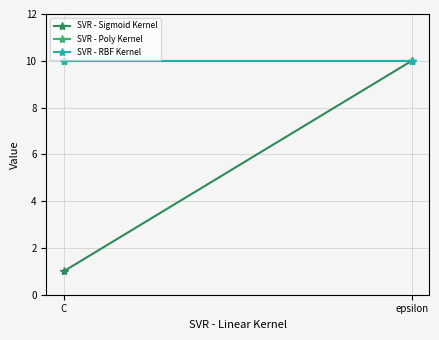

At which category is the sum across all series the highest?

epsilon